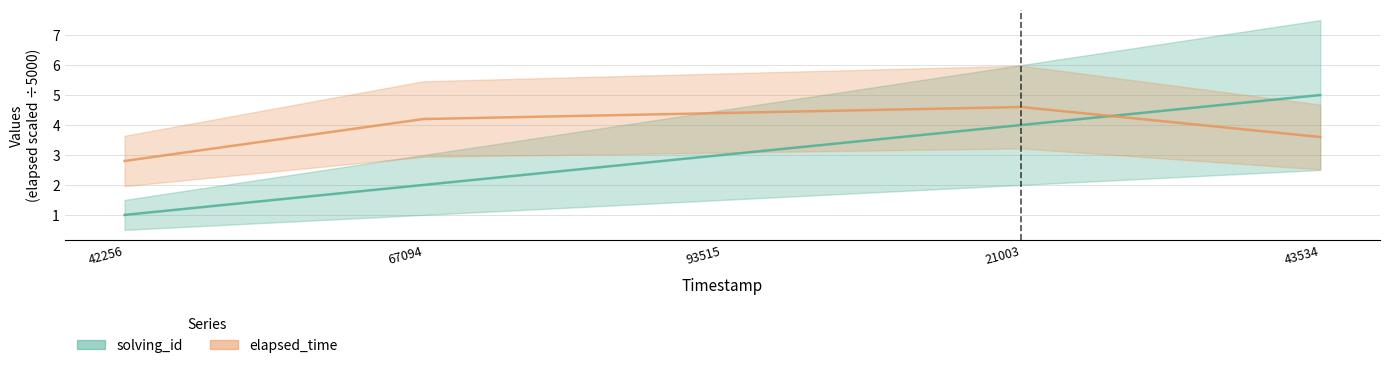

True or false: solving_id has a value of 1.4 at 42256.

False